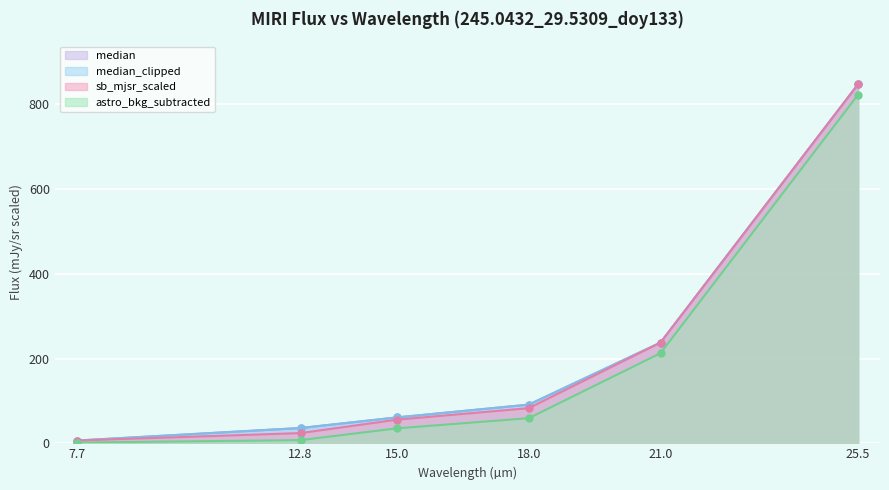

Rank the categories by median_clipped value from lowest to highest.

7.7, 12.8, 15.0, 18.0, 21.0, 25.5